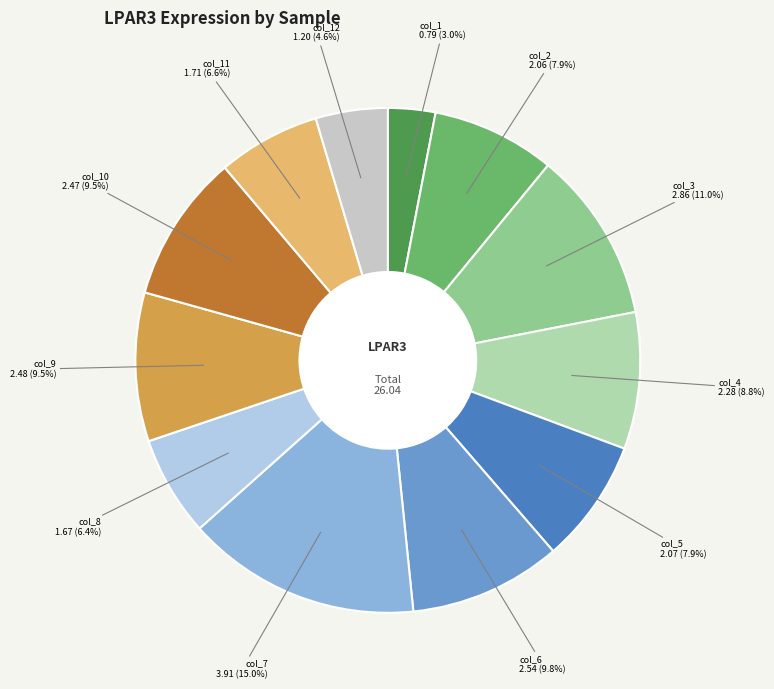

Is there any slice that represents more than half of the pie?

No